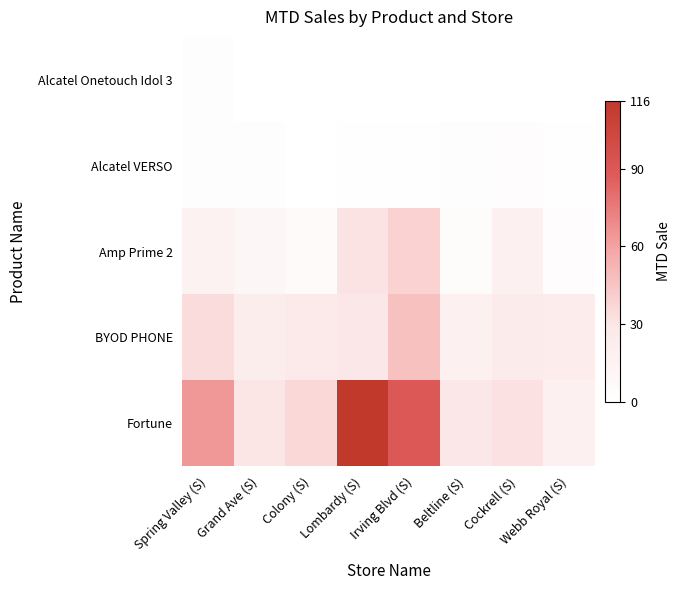

Between Irving Blvd (S) and Beltline (S), which series saw the biggest shift?

Fortune